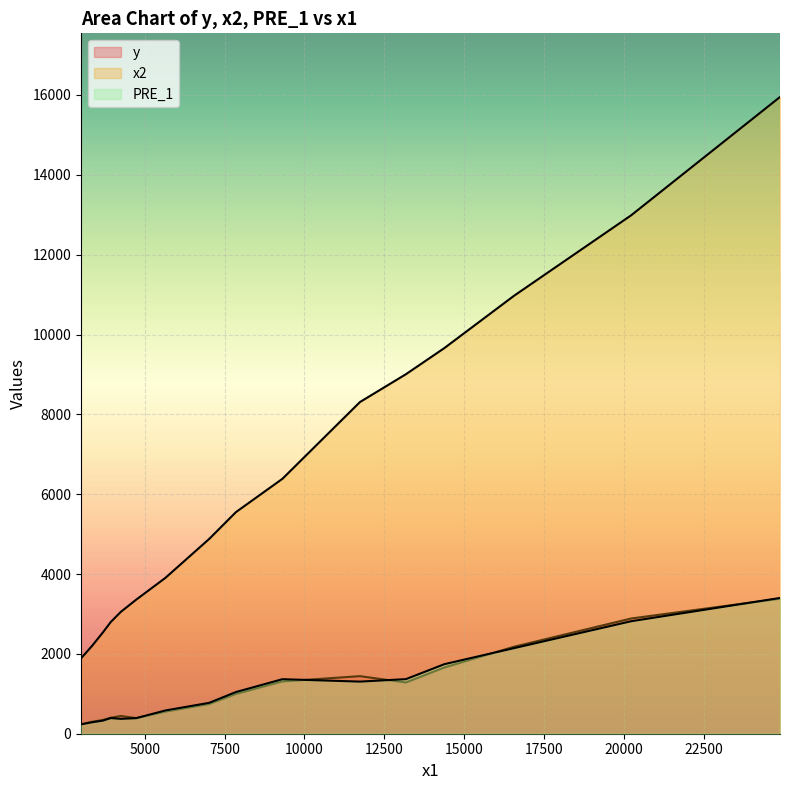

Count the number of categories in the chart.

16